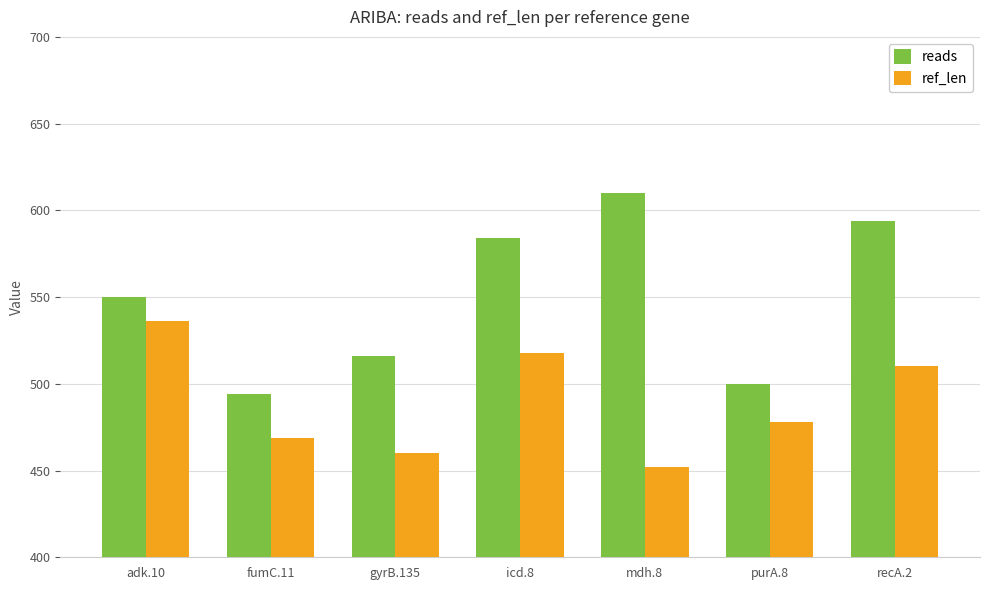

Which series changed the most between fumC.11 and icd.8?

reads